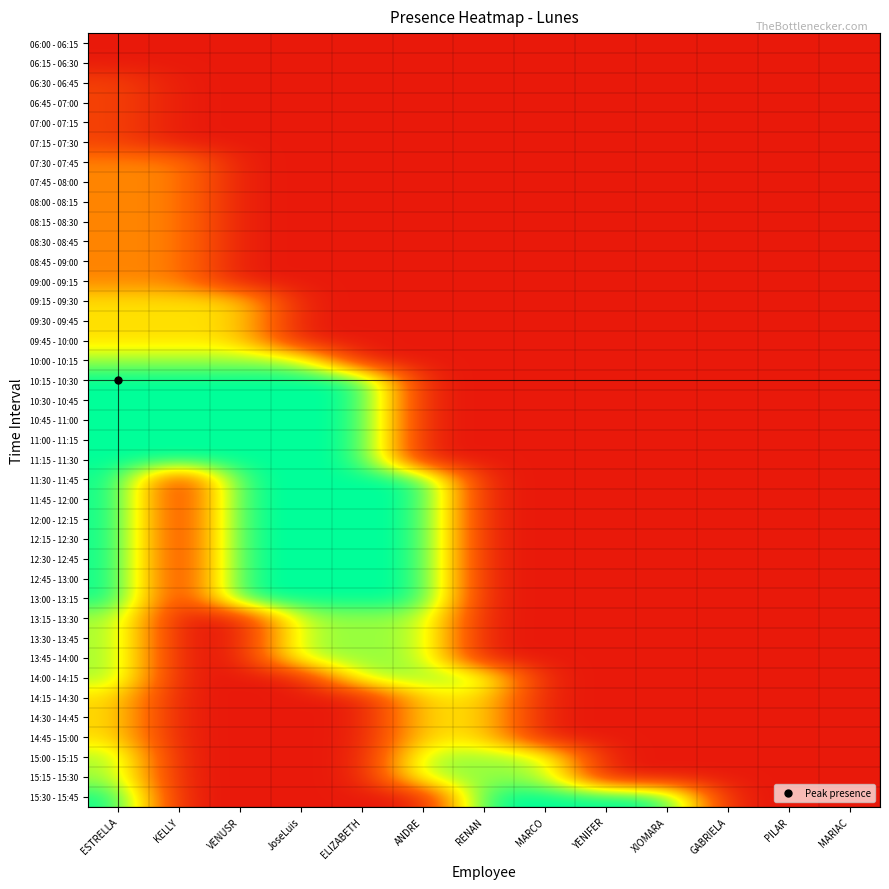

Reading left to right, extract all data points from this chart.

06:00 - 06:15: ESTRELLA=0.1	KELLY=0.1	VENUSR=0.1	JoseLuis=0.1	ELIZABETH=0.1	ANDRE=0.1	RENAN=0.1	MARCO=0.1	YENIFER=0.1	XIOMARA=0.1	GABRIELA=0.1	PILAR=0.1	MARIAC=0.1
06:15 - 06:30: ESTRELLA=0.1	KELLY=0.1	VENUSR=0.1	JoseLuis=0.1	ELIZABETH=0.1	ANDRE=0.1	RENAN=0.1	MARCO=0.1	YENIFER=0.1	XIOMARA=0.1	GABRIELA=0.1	PILAR=0.1	MARIAC=0.1
06:30 - 06:45: ESTRELLA=0.2	KELLY=0.1	VENUSR=0.1	JoseLuis=0.1	ELIZABETH=0.1	ANDRE=0.1	RENAN=0.1	MARCO=0.1	YENIFER=0.1	XIOMARA=0.1	GABRIELA=0.1	PILAR=0.1	MARIAC=0.1
06:45 - 07:00: ESTRELLA=0.2	KELLY=0.1	VENUSR=0.1	JoseLuis=0.1	ELIZABETH=0.1	ANDRE=0.1	RENAN=0.1	MARCO=0.1	YENIFER=0.1	XIOMARA=0.1	GABRIELA=0.1	PILAR=0.1	MARIAC=0.1
07:00 - 07:15: ESTRELLA=0.2	KELLY=0.1	VENUSR=0.1	JoseLuis=0.1	ELIZABETH=0.1	ANDRE=0.1	RENAN=0.1	MARCO=0.1	YENIFER=0.1	XIOMARA=0.1	GABRIELA=0.1	PILAR=0.1	MARIAC=0.1
07:15 - 07:30: ESTRELLA=0.2	KELLY=0.1	VENUSR=0.1	JoseLuis=0.1	ELIZABETH=0.1	ANDRE=0.1	RENAN=0.1	MARCO=0.1	YENIFER=0.1	XIOMARA=0.1	GABRIELA=0.1	PILAR=0.1	MARIAC=0.1
07:30 - 07:45: ESTRELLA=0.4	KELLY=0.4	VENUSR=0.1	JoseLuis=0.1	ELIZABETH=0.1	ANDRE=0.1	RENAN=0.1	MARCO=0.1	YENIFER=0.1	XIOMARA=0.1	GABRIELA=0.1	PILAR=0.1	MARIAC=0.1
07:45 - 08:00: ESTRELLA=0.4	KELLY=0.4	VENUSR=0.1	JoseLuis=0.1	ELIZABETH=0.1	ANDRE=0.1	RENAN=0.1	MARCO=0.1	YENIFER=0.1	XIOMARA=0.1	GABRIELA=0.1	PILAR=0.1	MARIAC=0.1
08:00 - 08:15: ESTRELLA=0.4	KELLY=0.4	VENUSR=0.1	JoseLuis=0.1	ELIZABETH=0.1	ANDRE=0.1	RENAN=0.1	MARCO=0.1	YENIFER=0.1	XIOMARA=0.1	GABRIELA=0.1	PILAR=0.1	MARIAC=0.1
08:15 - 08:30: ESTRELLA=0.4	KELLY=0.4	VENUSR=0.1	JoseLuis=0.1	ELIZABETH=0.1	ANDRE=0.1	RENAN=0.1	MARCO=0.1	YENIFER=0.1	XIOMARA=0.1	GABRIELA=0.1	PILAR=0.1	MARIAC=0.1
08:30 - 08:45: ESTRELLA=0.4	KELLY=0.4	VENUSR=0.1	JoseLuis=0.1	ELIZABETH=0.1	ANDRE=0.1	RENAN=0.1	MARCO=0.1	YENIFER=0.1	XIOMARA=0.1	GABRIELA=0.1	PILAR=0.1	MARIAC=0.1
08:45 - 09:00: ESTRELLA=0.4	KELLY=0.4	VENUSR=0.1	JoseLuis=0.1	ELIZABETH=0.1	ANDRE=0.1	RENAN=0.1	MARCO=0.1	YENIFER=0.1	XIOMARA=0.1	GABRIELA=0.1	PILAR=0.1	MARIAC=0.1
09:00 - 09:15: ESTRELLA=0.4	KELLY=0.4	VENUSR=0.1	JoseLuis=0.1	ELIZABETH=0.1	ANDRE=0.1	RENAN=0.1	MARCO=0.1	YENIFER=0.1	XIOMARA=0.1	GABRIELA=0.1	PILAR=0.1	MARIAC=0.1
09:15 - 09:30: ESTRELLA=0.6	KELLY=0.6	VENUSR=0.6	JoseLuis=0.1	ELIZABETH=0.1	ANDRE=0.1	RENAN=0.1	MARCO=0.1	YENIFER=0.1	XIOMARA=0.1	GABRIELA=0.1	PILAR=0.1	MARIAC=0.1
09:30 - 09:45: ESTRELLA=0.6	KELLY=0.6	VENUSR=0.6	JoseLuis=0.1	ELIZABETH=0.1	ANDRE=0.1	RENAN=0.1	MARCO=0.1	YENIFER=0.1	XIOMARA=0.1	GABRIELA=0.1	PILAR=0.1	MARIAC=0.1
09:45 - 10:00: ESTRELLA=0.6	KELLY=0.6	VENUSR=0.6	JoseLuis=0.1	ELIZABETH=0.1	ANDRE=0.1	RENAN=0.1	MARCO=0.1	YENIFER=0.1	XIOMARA=0.1	GABRIELA=0.1	PILAR=0.1	MARIAC=0.1
10:00 - 10:15: ESTRELLA=0.8	KELLY=0.8	VENUSR=0.8	JoseLuis=0.8	ELIZABETH=0.1	ANDRE=0.1	RENAN=0.1	MARCO=0.1	YENIFER=0.1	XIOMARA=0.1	GABRIELA=0.1	PILAR=0.1	MARIAC=0.1
10:15 - 10:30: ESTRELLA=1.0	KELLY=1.0	VENUSR=1.0	JoseLuis=1.0	ELIZABETH=1.0	ANDRE=0.1	RENAN=0.1	MARCO=0.1	YENIFER=0.1	XIOMARA=0.1	GABRIELA=0.1	PILAR=0.1	MARIAC=0.1
10:30 - 10:45: ESTRELLA=1.0	KELLY=1.0	VENUSR=1.0	JoseLuis=1.0	ELIZABETH=1.0	ANDRE=0.1	RENAN=0.1	MARCO=0.1	YENIFER=0.1	XIOMARA=0.1	GABRIELA=0.1	PILAR=0.1	MARIAC=0.1
10:45 - 11:00: ESTRELLA=1.0	KELLY=1.0	VENUSR=1.0	JoseLuis=1.0	ELIZABETH=1.0	ANDRE=0.1	RENAN=0.1	MARCO=0.1	YENIFER=0.1	XIOMARA=0.1	GABRIELA=0.1	PILAR=0.1	MARIAC=0.1
11:00 - 11:15: ESTRELLA=1.0	KELLY=1.0	VENUSR=1.0	JoseLuis=1.0	ELIZABETH=1.0	ANDRE=0.1	RENAN=0.1	MARCO=0.1	YENIFER=0.1	XIOMARA=0.1	GABRIELA=0.1	PILAR=0.1	MARIAC=0.1
11:15 - 11:30: ESTRELLA=1.0	KELLY=1.0	VENUSR=1.0	JoseLuis=1.0	ELIZABETH=1.0	ANDRE=0.1	RENAN=0.1	MARCO=0.1	YENIFER=0.1	XIOMARA=0.1	GABRIELA=0.1	PILAR=0.1	MARIAC=0.1
11:30 - 11:45: ESTRELLA=1.0	KELLY=0.1	VENUSR=1.0	JoseLuis=1.0	ELIZABETH=1.0	ANDRE=1.0	RENAN=0.1	MARCO=0.1	YENIFER=0.1	XIOMARA=0.1	GABRIELA=0.1	PILAR=0.1	MARIAC=0.1
11:45 - 12:00: ESTRELLA=1.0	KELLY=0.1	VENUSR=1.0	JoseLuis=1.0	ELIZABETH=1.0	ANDRE=1.0	RENAN=0.1	MARCO=0.1	YENIFER=0.1	XIOMARA=0.1	GABRIELA=0.1	PILAR=0.1	MARIAC=0.1
12:00 - 12:15: ESTRELLA=1.0	KELLY=0.1	VENUSR=1.0	JoseLuis=1.0	ELIZABETH=1.0	ANDRE=1.0	RENAN=0.1	MARCO=0.1	YENIFER=0.1	XIOMARA=0.1	GABRIELA=0.1	PILAR=0.1	MARIAC=0.1
12:15 - 12:30: ESTRELLA=1.0	KELLY=0.1	VENUSR=1.0	JoseLuis=1.0	ELIZABETH=1.0	ANDRE=1.0	RENAN=0.1	MARCO=0.1	YENIFER=0.1	XIOMARA=0.1	GABRIELA=0.1	PILAR=0.1	MARIAC=0.1
12:30 - 12:45: ESTRELLA=1.0	KELLY=0.1	VENUSR=1.0	JoseLuis=1.0	ELIZABETH=1.0	ANDRE=1.0	RENAN=0.1	MARCO=0.1	YENIFER=0.1	XIOMARA=0.1	GABRIELA=0.1	PILAR=0.1	MARIAC=0.1
12:45 - 13:00: ESTRELLA=1.0	KELLY=0.1	VENUSR=1.0	JoseLuis=1.0	ELIZABETH=1.0	ANDRE=1.0	RENAN=0.1	MARCO=0.1	YENIFER=0.1	XIOMARA=0.1	GABRIELA=0.1	PILAR=0.1	MARIAC=0.1
13:00 - 13:15: ESTRELLA=1.0	KELLY=0.1	VENUSR=1.0	JoseLuis=1.0	ELIZABETH=1.0	ANDRE=1.0	RENAN=0.1	MARCO=0.1	YENIFER=0.1	XIOMARA=0.1	GABRIELA=0.1	PILAR=0.1	MARIAC=0.1
13:15 - 13:30: ESTRELLA=0.8	KELLY=0.1	VENUSR=0.1	JoseLuis=0.8	ELIZABETH=0.8	ANDRE=0.8	RENAN=0.1	MARCO=0.1	YENIFER=0.1	XIOMARA=0.1	GABRIELA=0.1	PILAR=0.1	MARIAC=0.1
13:30 - 13:45: ESTRELLA=0.8	KELLY=0.1	VENUSR=0.1	JoseLuis=0.8	ELIZABETH=0.8	ANDRE=0.8	RENAN=0.1	MARCO=0.1	YENIFER=0.1	XIOMARA=0.1	GABRIELA=0.1	PILAR=0.1	MARIAC=0.1
13:45 - 14:00: ESTRELLA=0.8	KELLY=0.1	VENUSR=0.1	JoseLuis=0.8	ELIZABETH=0.8	ANDRE=0.8	RENAN=0.1	MARCO=0.1	YENIFER=0.1	XIOMARA=0.1	GABRIELA=0.1	PILAR=0.1	MARIAC=0.1
14:00 - 14:15: ESTRELLA=0.8	KELLY=0.1	VENUSR=0.1	JoseLuis=0.1	ELIZABETH=0.8	ANDRE=0.8	RENAN=0.8	MARCO=0.1	YENIFER=0.1	XIOMARA=0.1	GABRIELA=0.1	PILAR=0.1	MARIAC=0.1
14:15 - 14:30: ESTRELLA=0.6	KELLY=0.1	VENUSR=0.1	JoseLuis=0.1	ELIZABETH=0.1	ANDRE=0.6	RENAN=0.6	MARCO=0.1	YENIFER=0.1	XIOMARA=0.1	GABRIELA=0.1	PILAR=0.1	MARIAC=0.1
14:30 - 14:45: ESTRELLA=0.6	KELLY=0.1	VENUSR=0.1	JoseLuis=0.1	ELIZABETH=0.1	ANDRE=0.6	RENAN=0.6	MARCO=0.1	YENIFER=0.1	XIOMARA=0.1	GABRIELA=0.1	PILAR=0.1	MARIAC=0.1
14:45 - 15:00: ESTRELLA=0.6	KELLY=0.1	VENUSR=0.1	JoseLuis=0.1	ELIZABETH=0.1	ANDRE=0.6	RENAN=0.6	MARCO=0.1	YENIFER=0.1	XIOMARA=0.1	GABRIELA=0.1	PILAR=0.1	MARIAC=0.1
15:00 - 15:15: ESTRELLA=0.8	KELLY=0.1	VENUSR=0.1	JoseLuis=0.1	ELIZABETH=0.1	ANDRE=0.8	RENAN=0.8	MARCO=0.8	YENIFER=0.1	XIOMARA=0.1	GABRIELA=0.1	PILAR=0.1	MARIAC=0.1
15:15 - 15:30: ESTRELLA=0.8	KELLY=0.1	VENUSR=0.1	JoseLuis=0.1	ELIZABETH=0.1	ANDRE=0.8	RENAN=0.8	MARCO=0.8	YENIFER=0.1	XIOMARA=0.1	GABRIELA=0.1	PILAR=0.1	MARIAC=0.1
15:30 - 15:45: ESTRELLA=1.0	KELLY=0.1	VENUSR=0.1	JoseLuis=0.1	ELIZABETH=0.1	ANDRE=0.1	RENAN=1.0	MARCO=1.0	YENIFER=1.0	XIOMARA=1.0	GABRIELA=0.1	PILAR=0.1	MARIAC=0.1